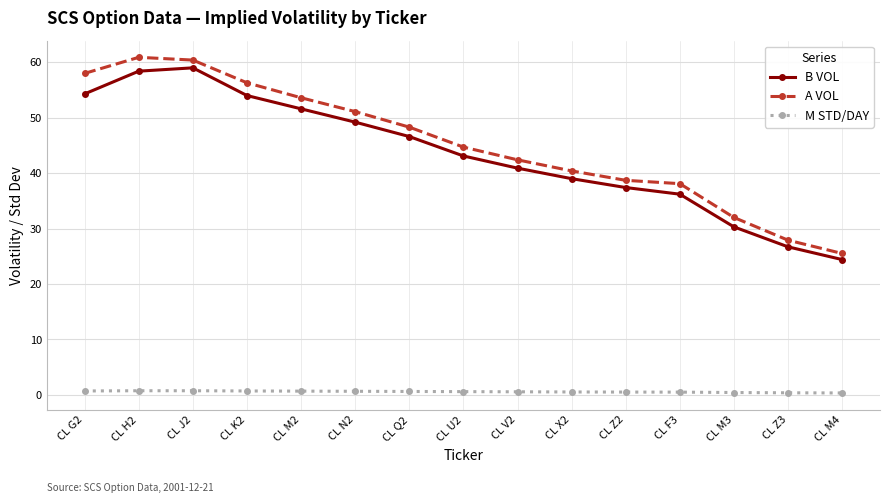

Which series has the widest spread of values?

A VOL